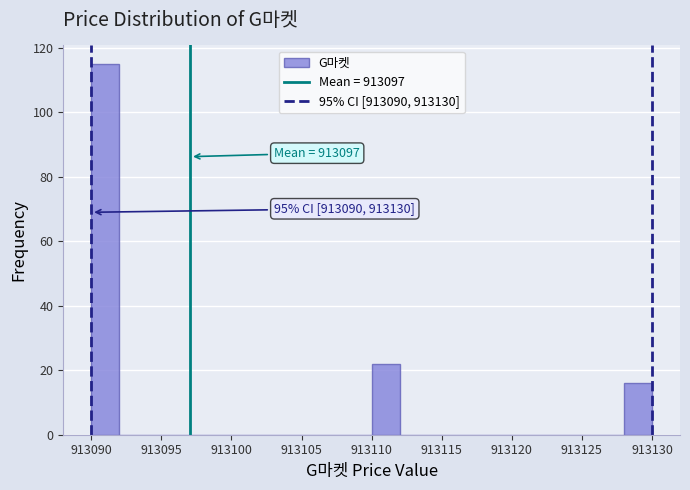

Which range on the x-axis has the tallest bar?

913090 to 913092